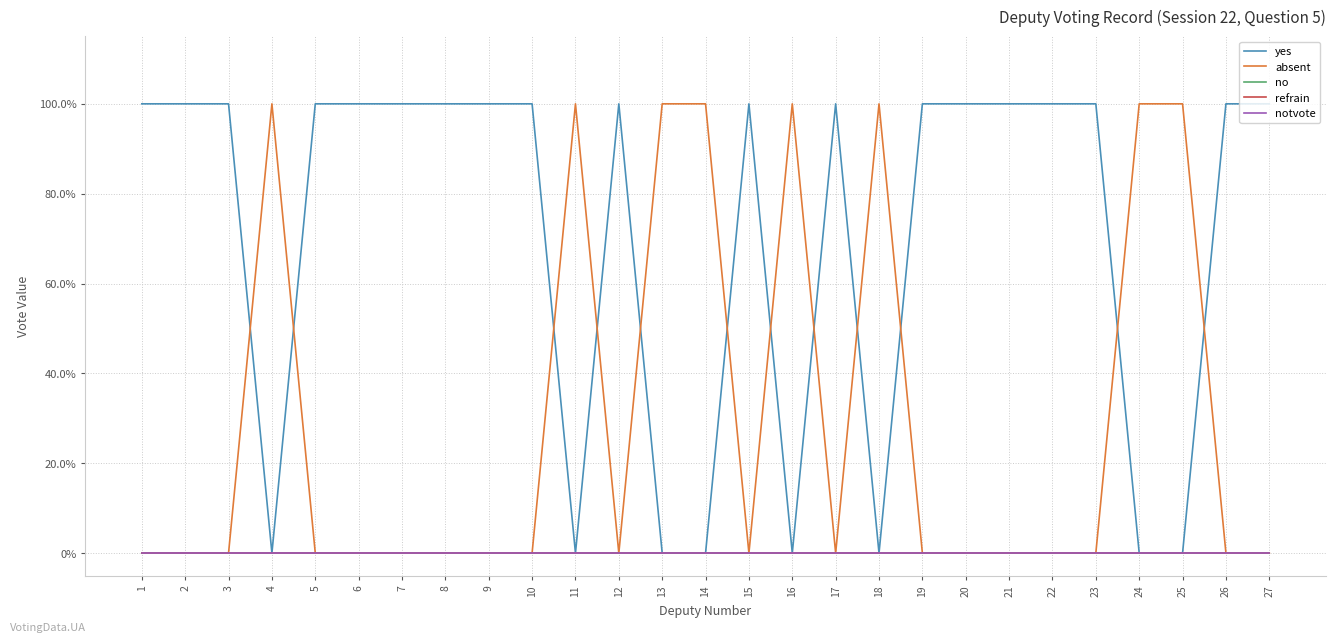

At how many categories does at least one series exceed 0?

27